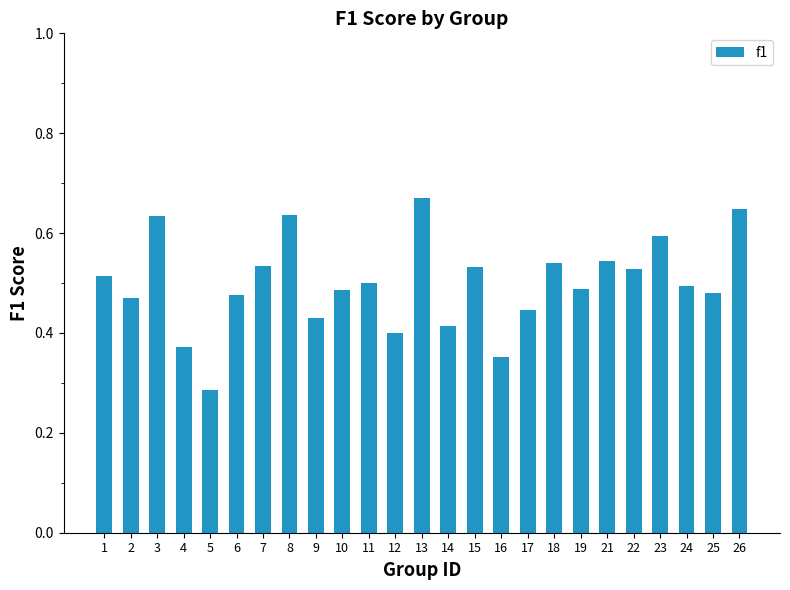

Between 2 and 24, which is larger?

24